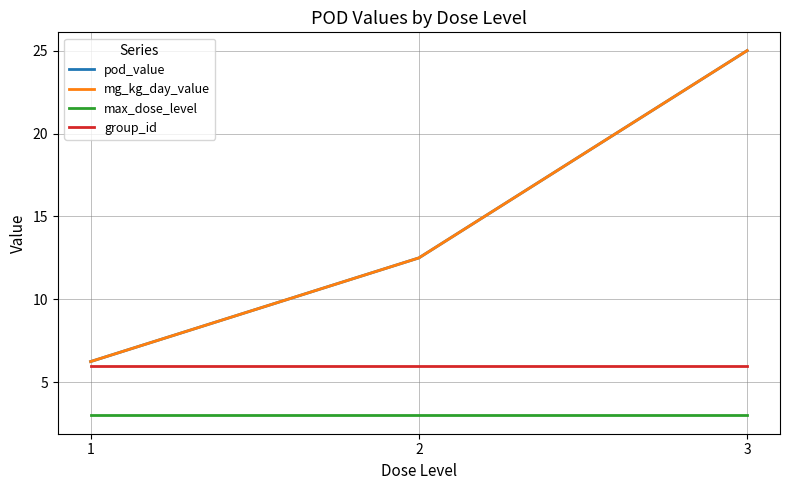

The value of max_dose_level at 3 is 3.0. True or false?

True